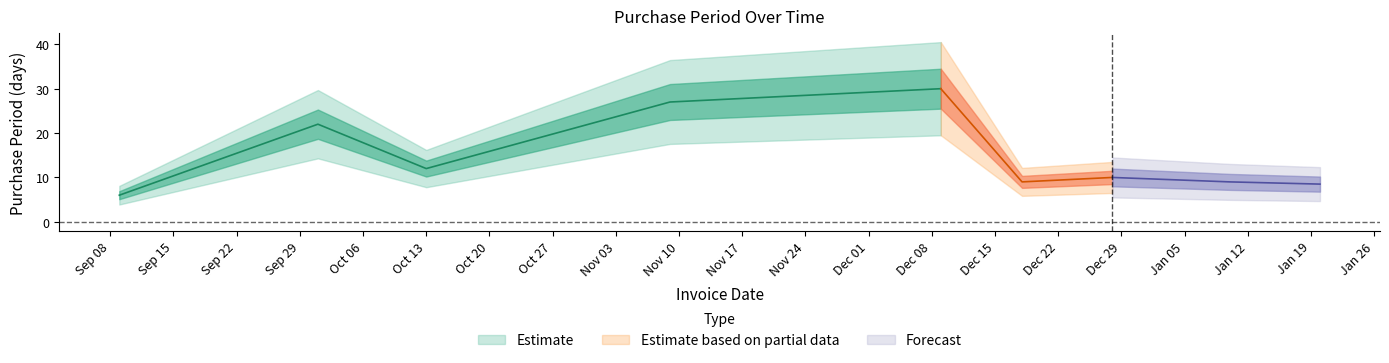

What is the value of the 2nd point from the left?

22